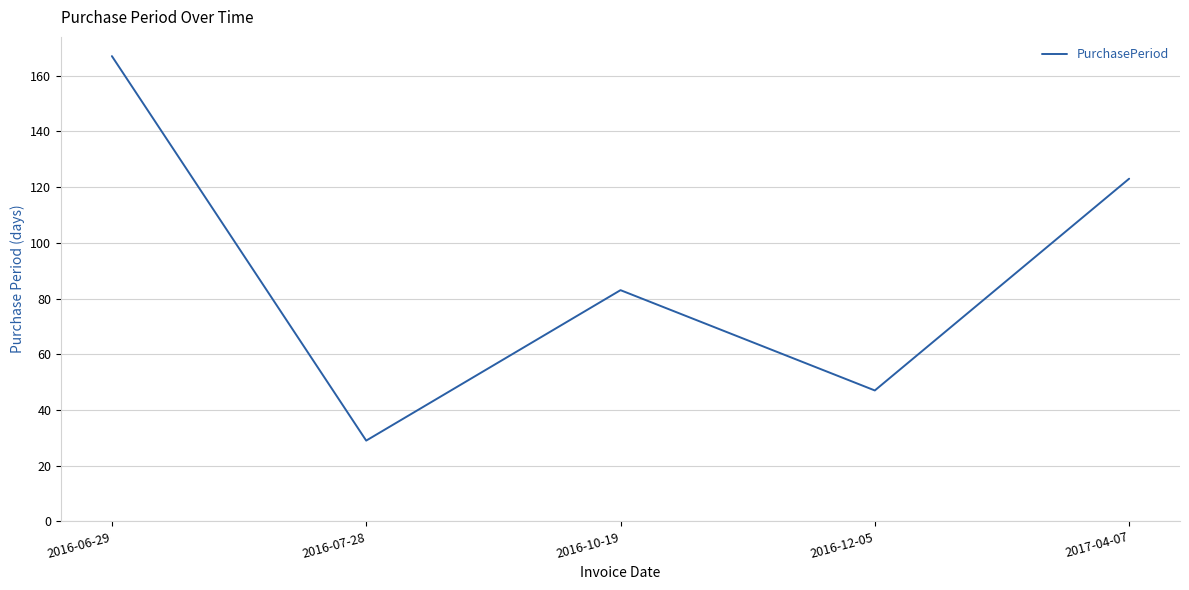

What position from the left is 2017-04-07?

5